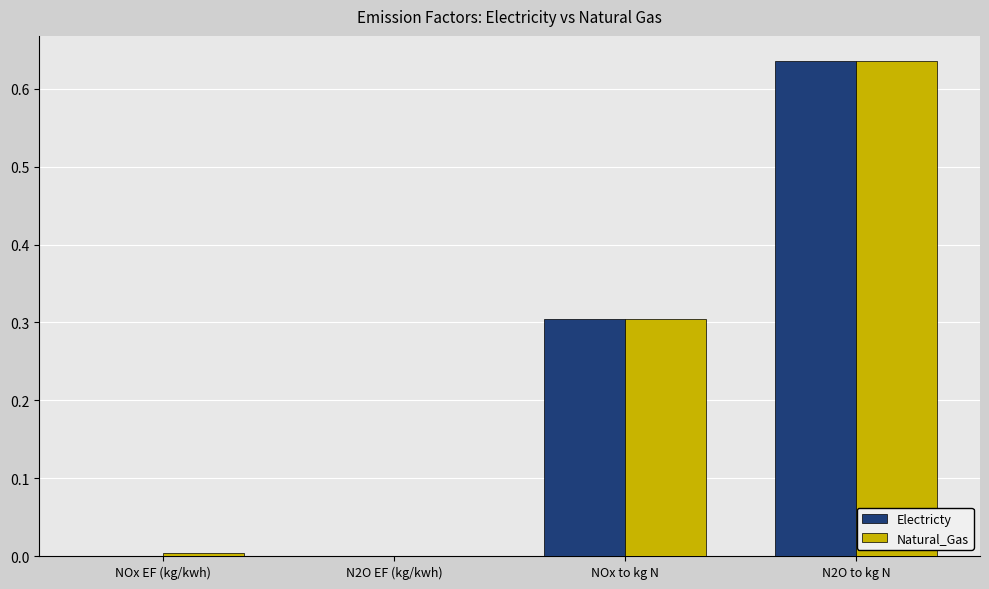

The value of Natural_Gas at NOx EF (kg/kwh) is 0.0. True or false?

True